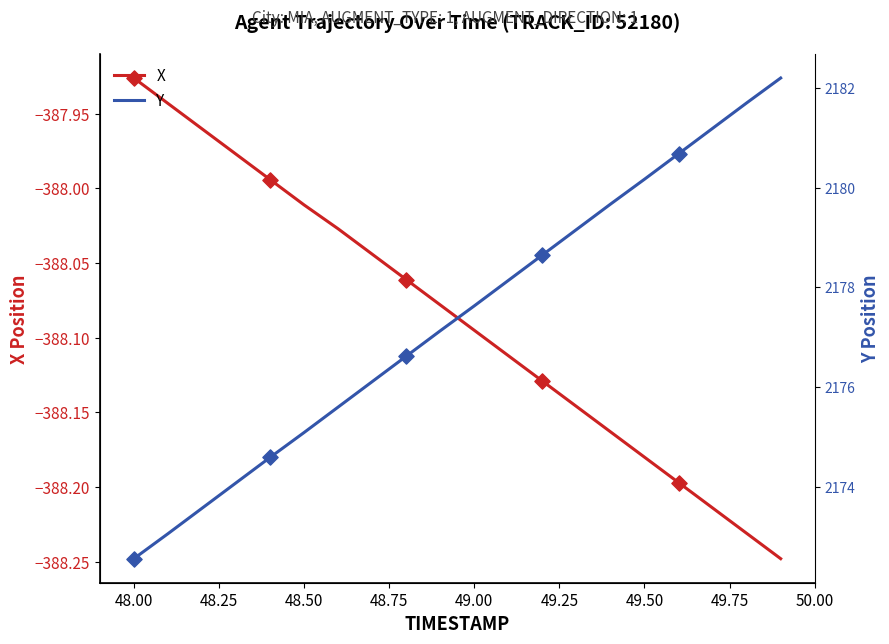

Which series has the largest Y range (max minus min)?

Y